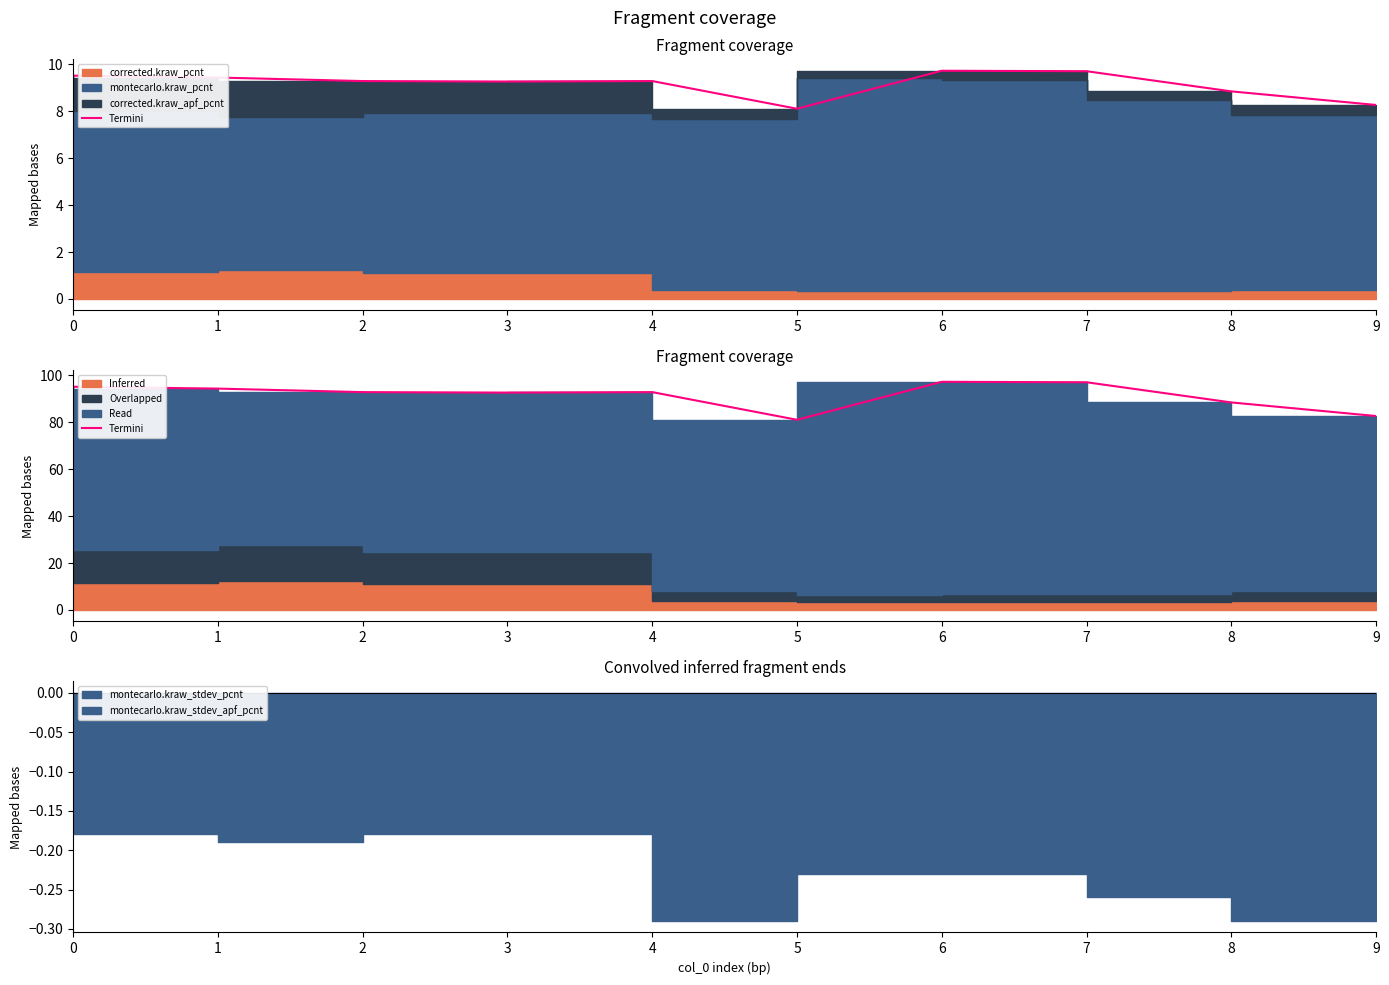

What value does the data have at 7?

97.1